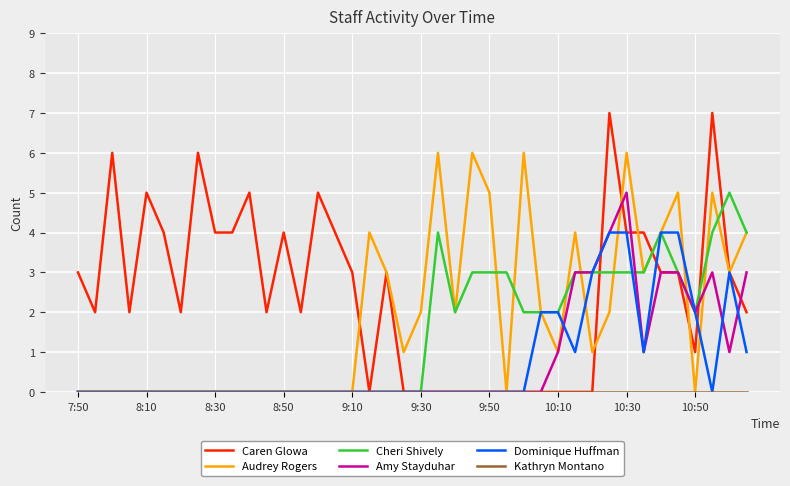

Which series has the largest range (max minus min)?

Caren Glowa